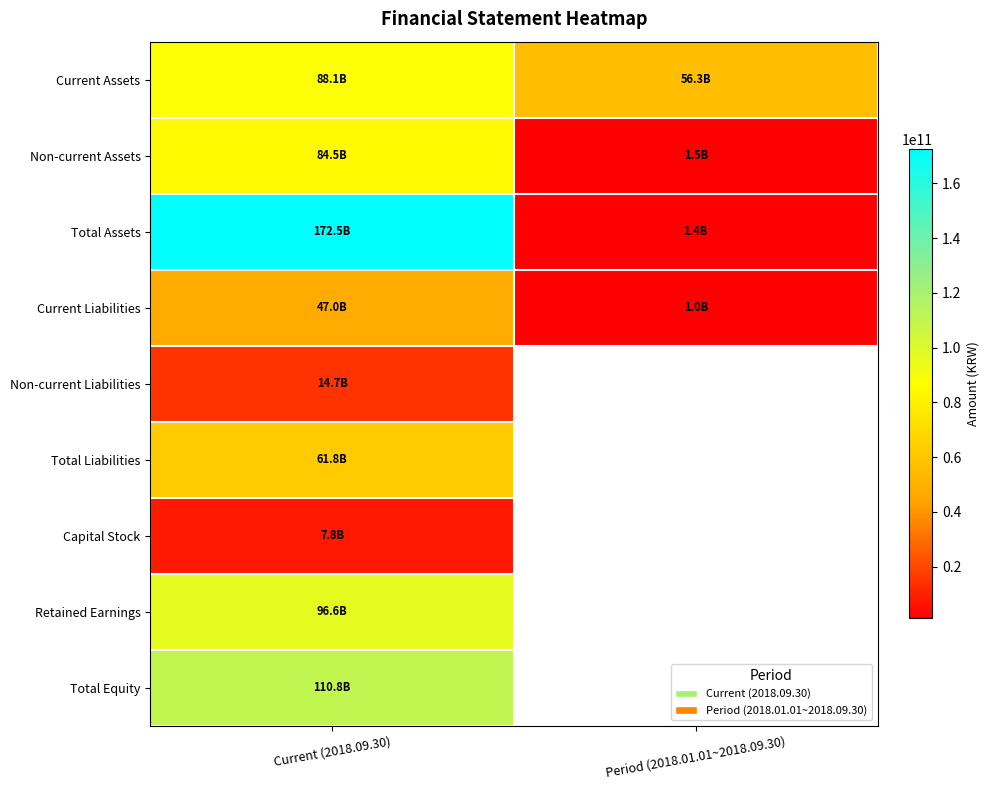

Which category has the highest value in the Total Liabilities series?

Current (2018.09.30)